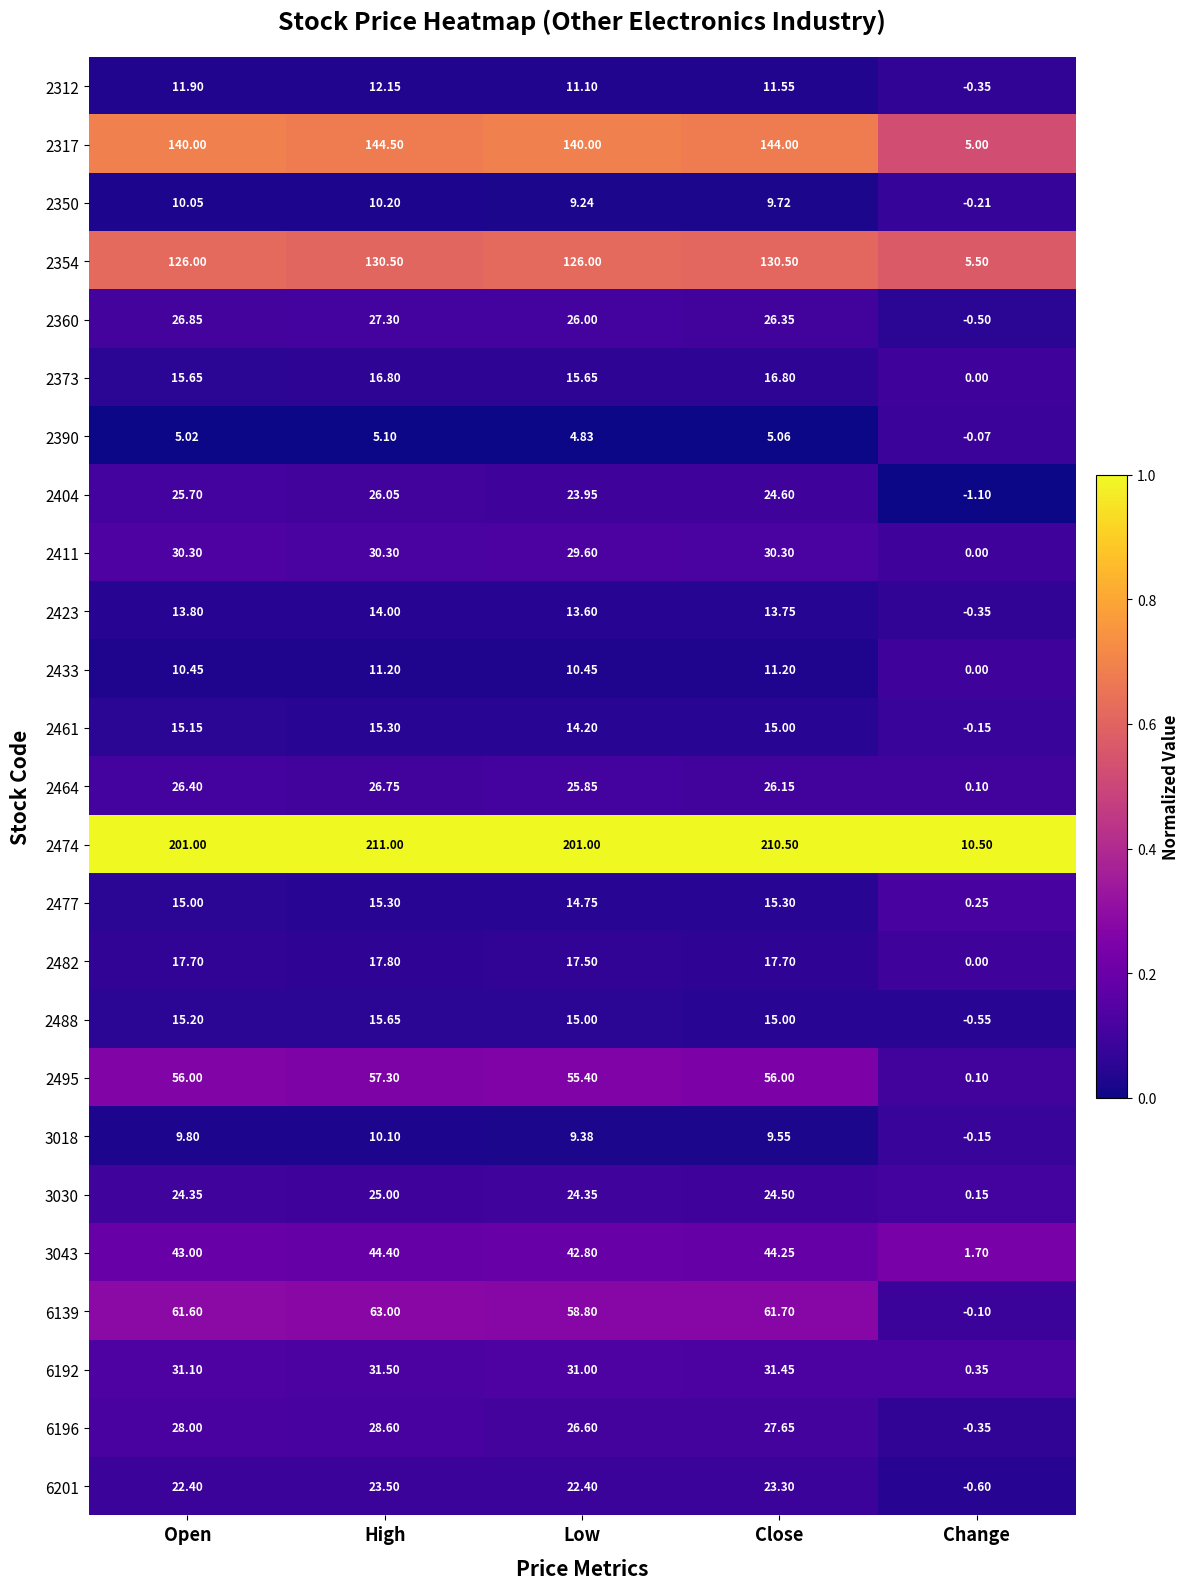

At which label is 2461 closest to 7?

Change